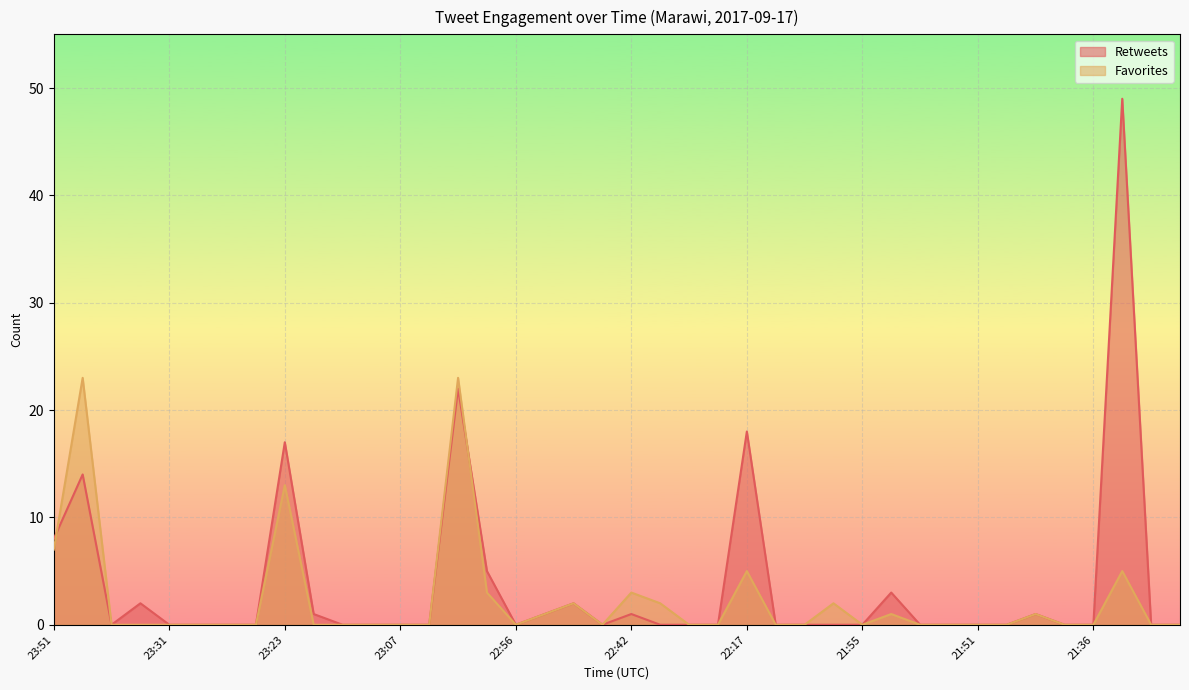

True or false: Retweets has more than 1 points higher than both neighbors.

True